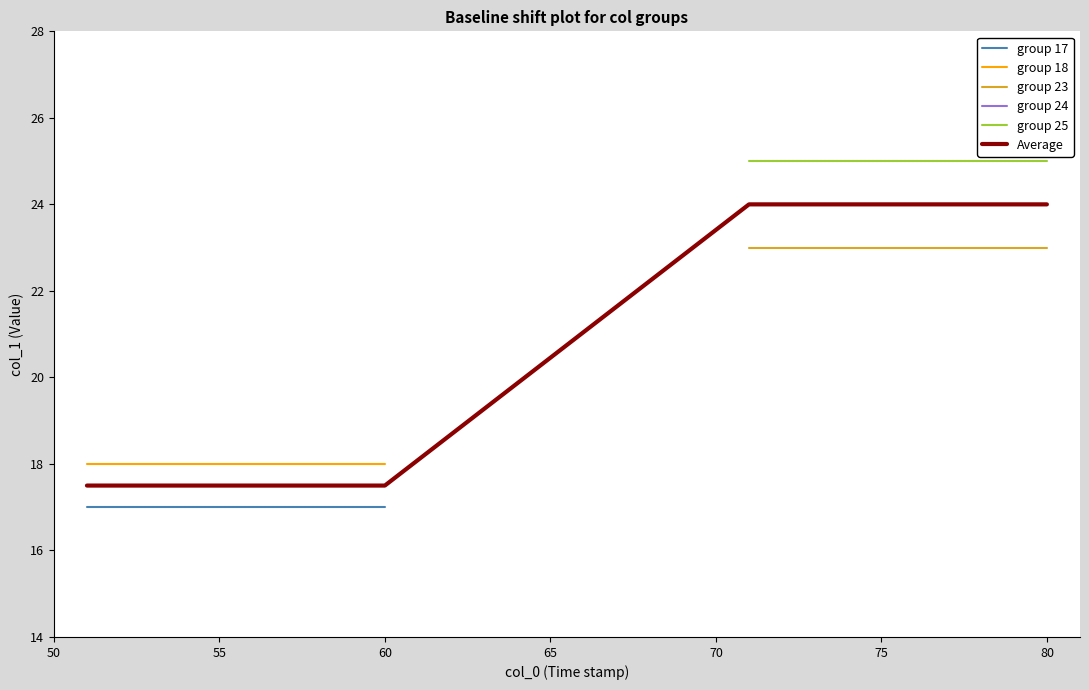

True or false: Average has a value of 16.5 at 75.

False